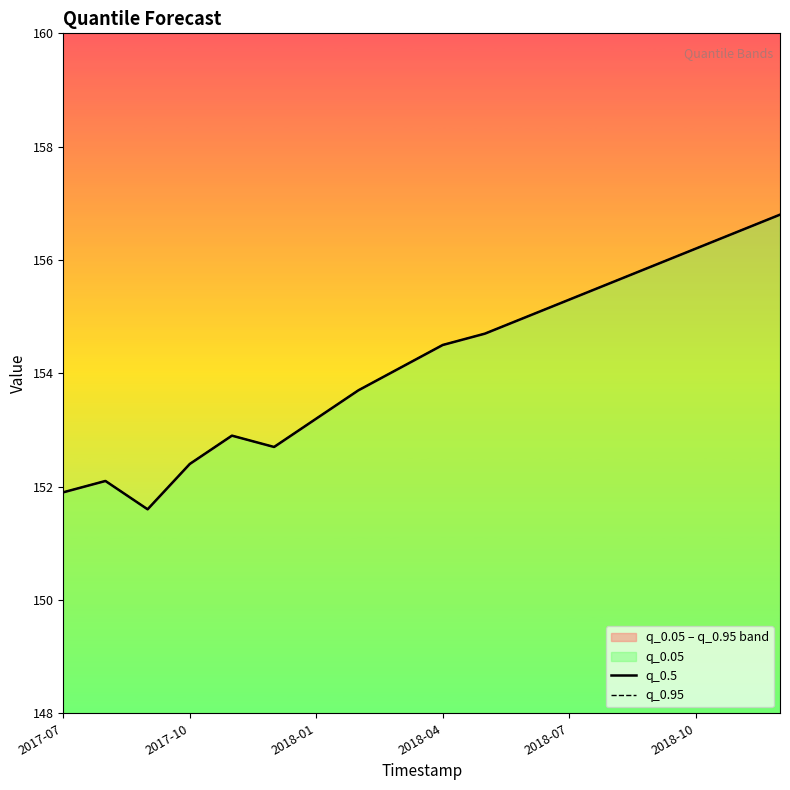

Rank the series by their maximum value, from lowest to highest.

q_0.5, q_0.95